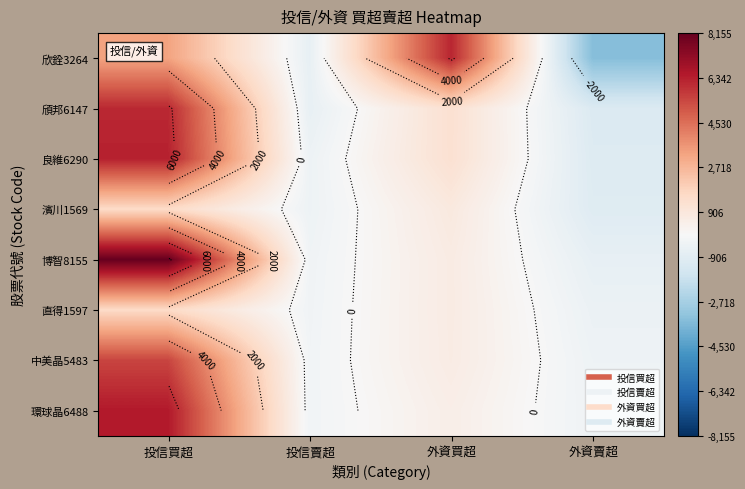

What is the sum of the 欣銓3264 values at 外資賣超 and 投信賣超?

-4148